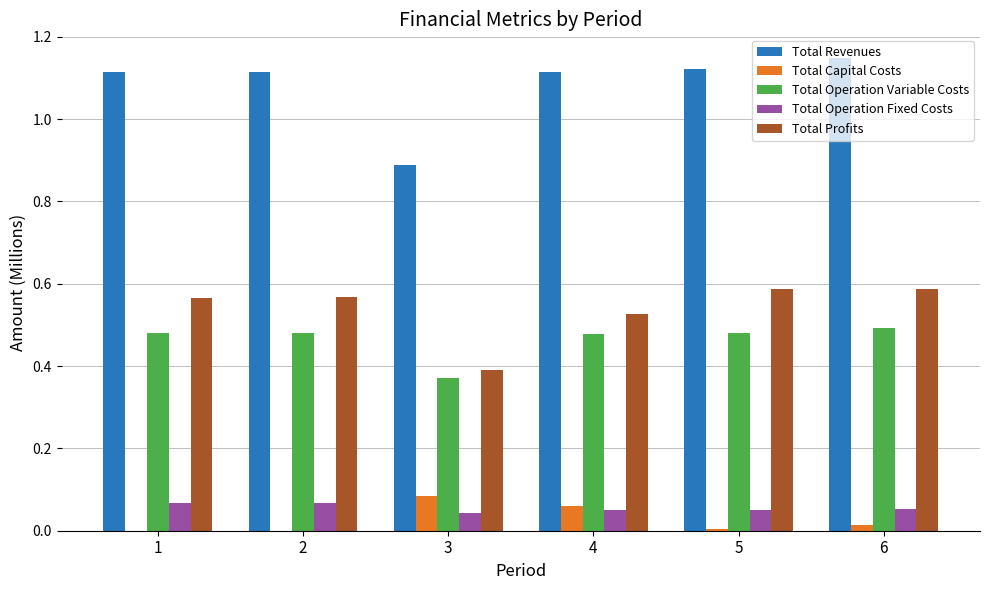

The value of Total Profits at 5 is 0.9. True or false?

False